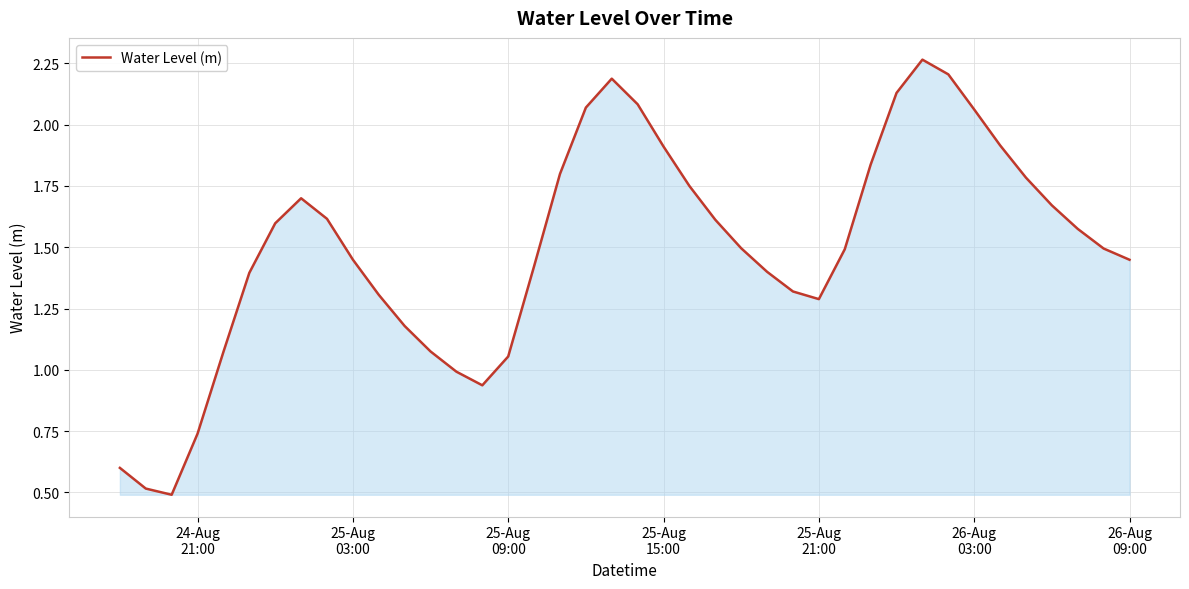

What is the smallest value displayed?

0.5